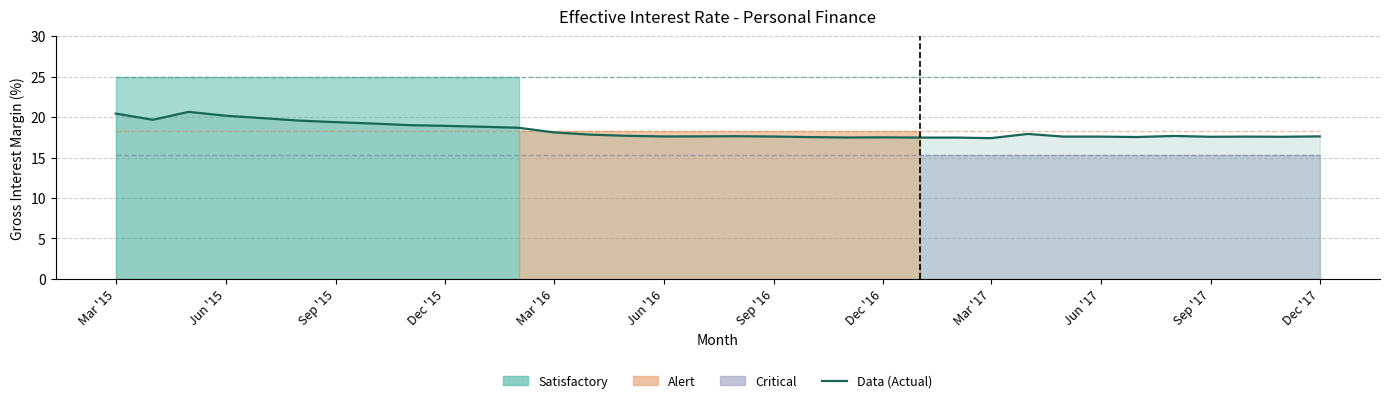

What is the sum of the Satisfactory threshold values at Jun '15 and Mar '16?

50.0